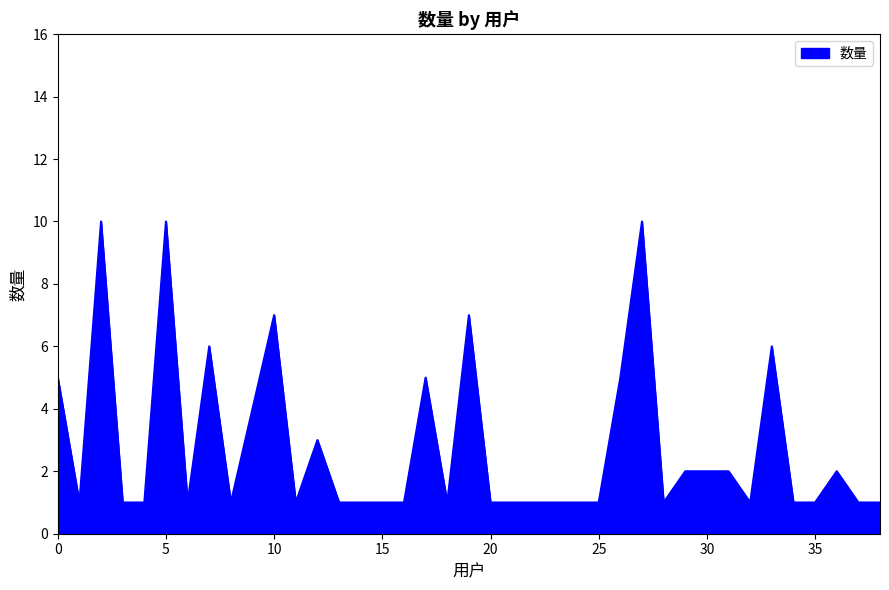

What is the greatest value displayed?

10